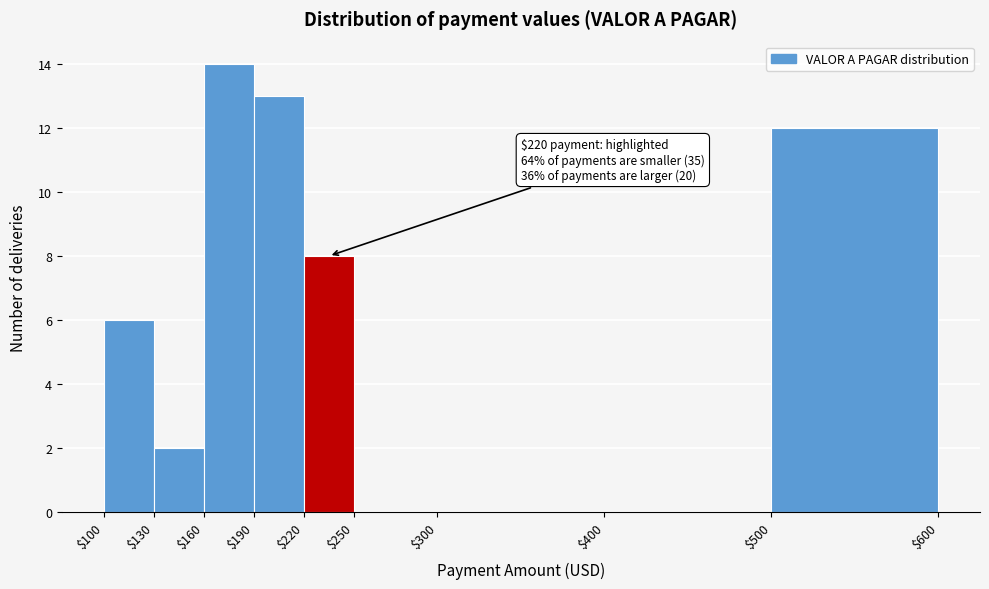

Which range on the x-axis has the tallest bar?

$160 to $190